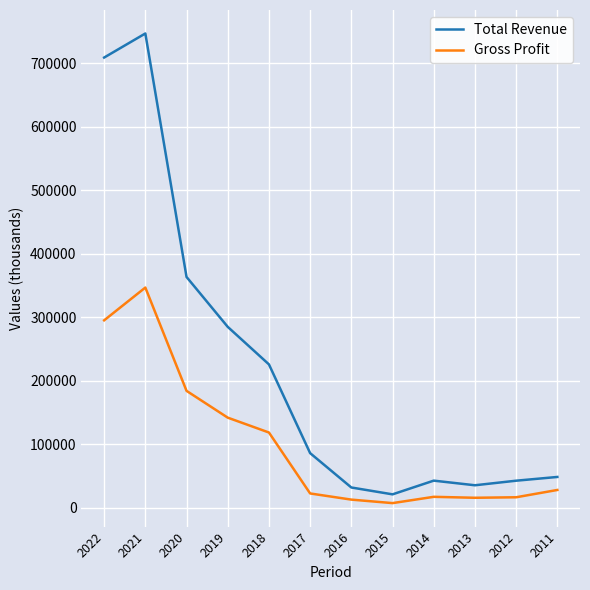

What value does the Total Revenue series have at 2016, to the nearest 50?

31900